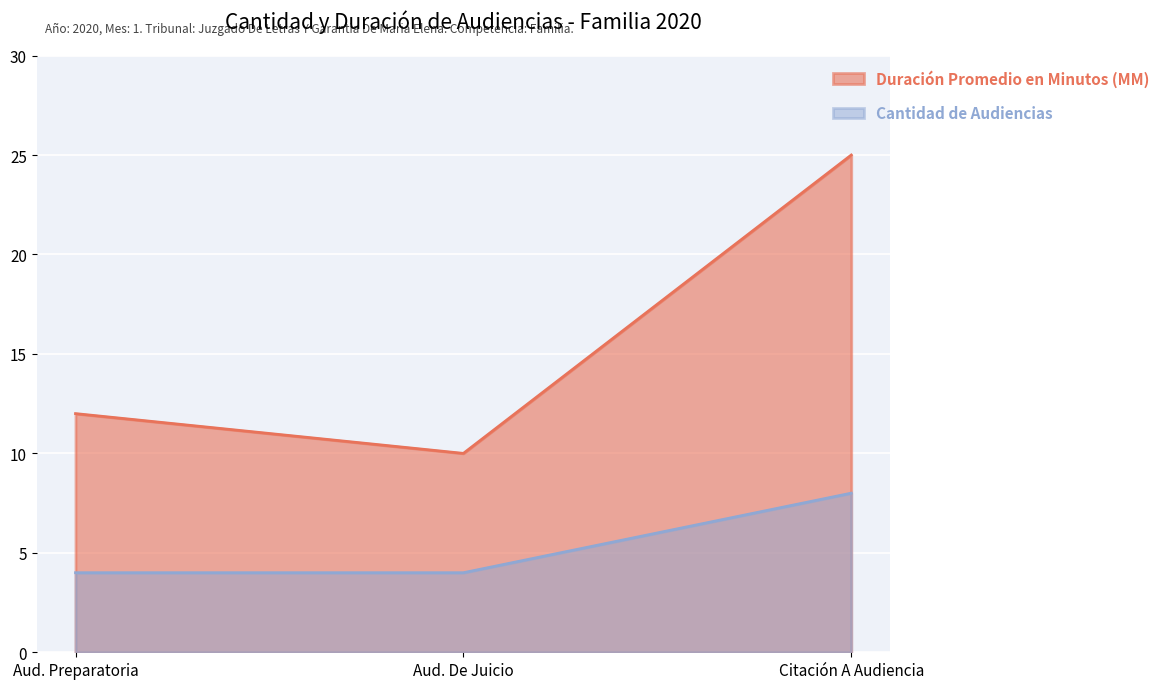

Reading left to right, list all the values displayed in this chart.

Duración Promedio en Minutos (MM): 12	10	25
Cantidad de Audiencias: 4	4	8